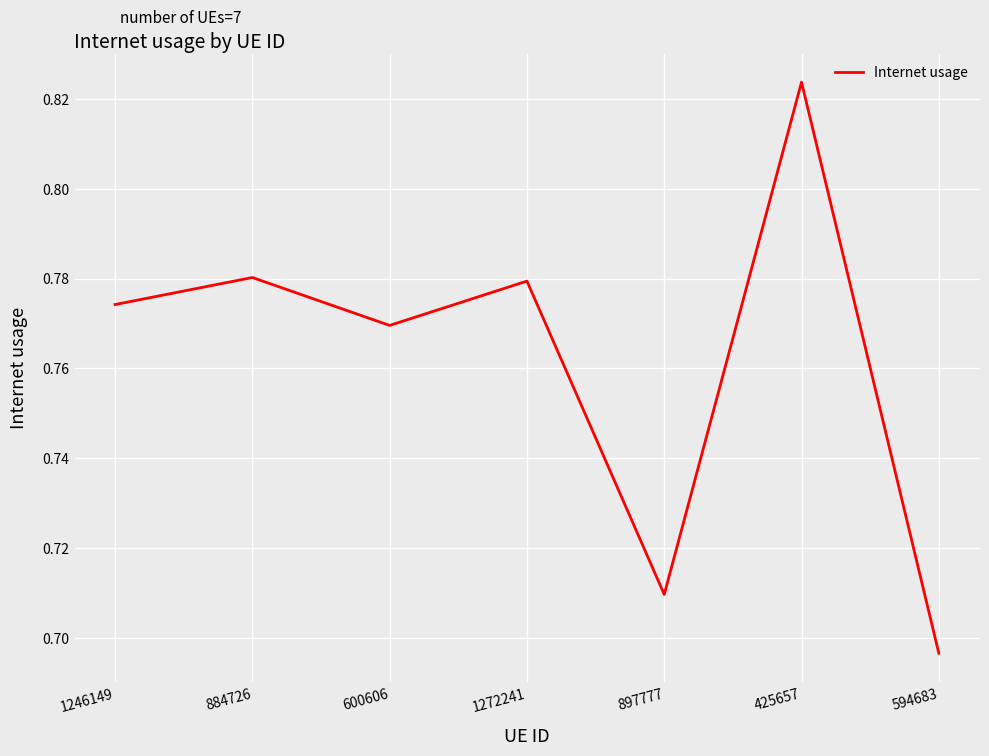

What is the difference between the maximum and minimum values?

0.1